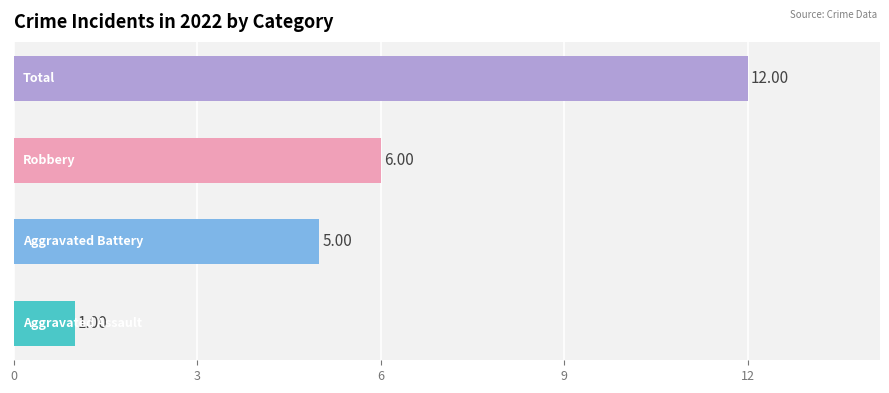

What is the maximum value shown in the chart?

12